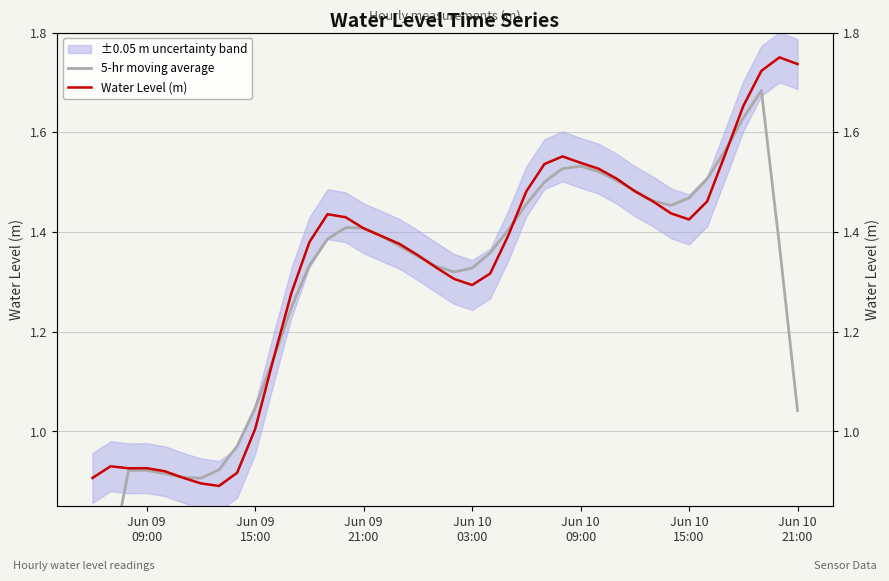

What is the average value of the 5-hr moving average series?

1.3